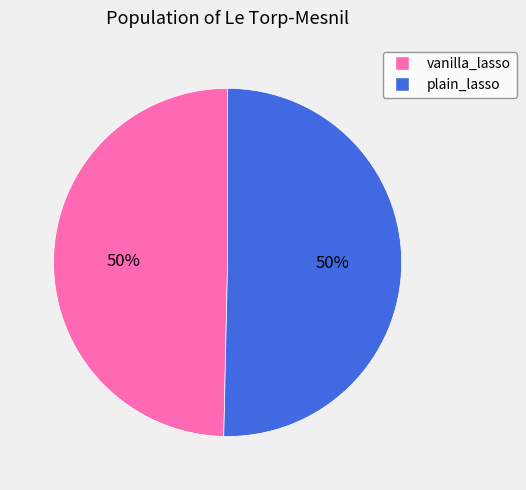

To the nearest percent, what is the combined percentage of vanilla_lasso and plain_lasso?

100%